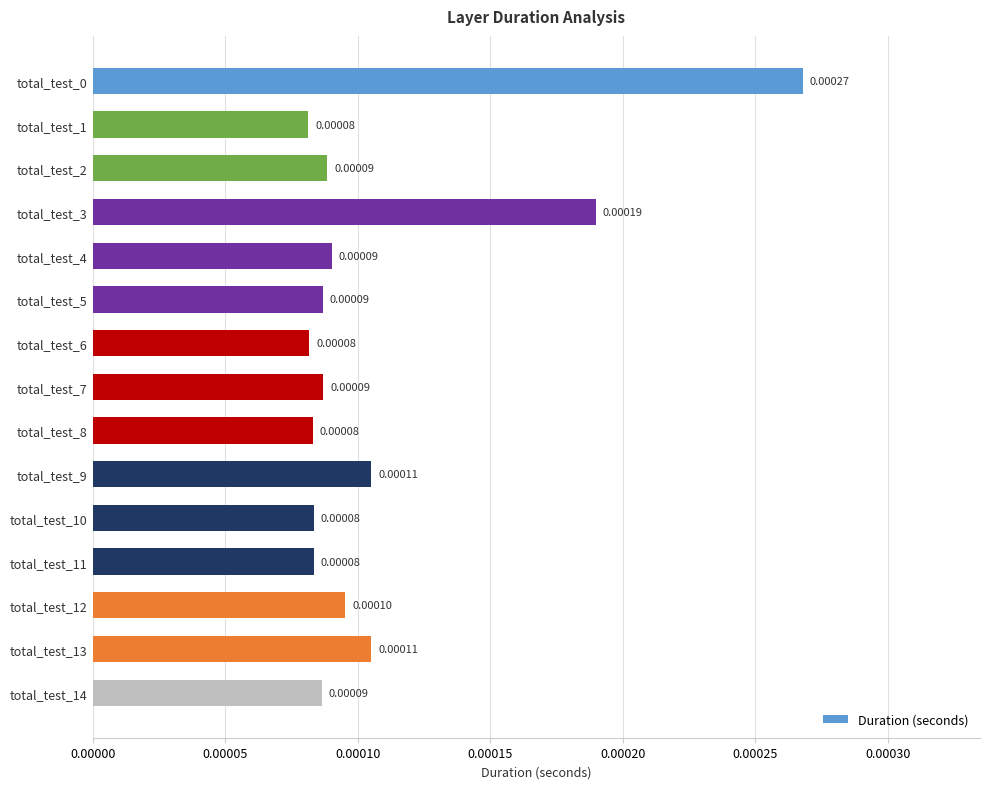

Which has a higher value, total_test_8 or total_test_13?

total_test_13